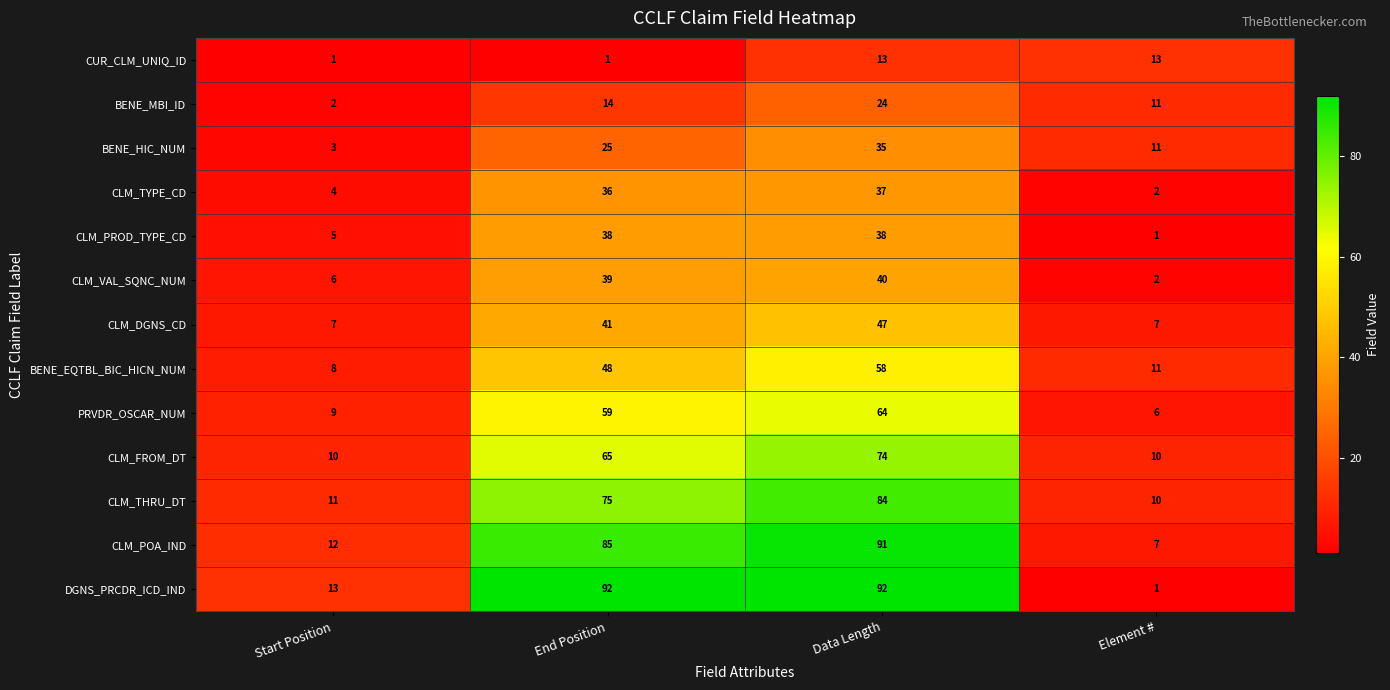

What is the difference between the maximum and second lowest values in the CLM_TYPE_CD series?

33